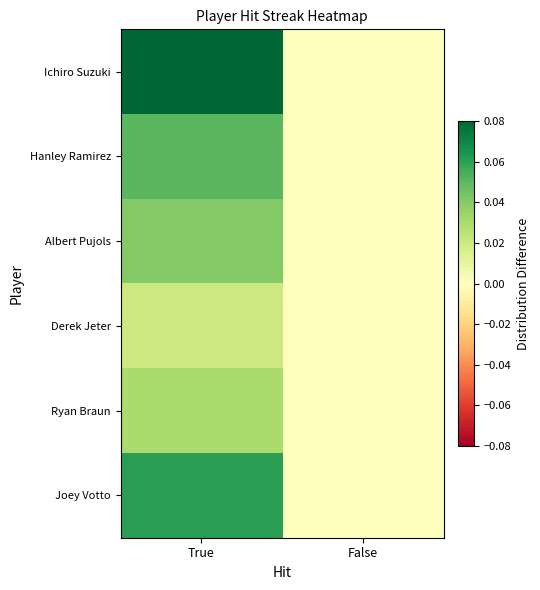

Rank the series at False from highest to lowest value.

Ichiro Suzuki, Hanley Ramirez, Albert Pujols, Derek Jeter, Ryan Braun, Joey Votto